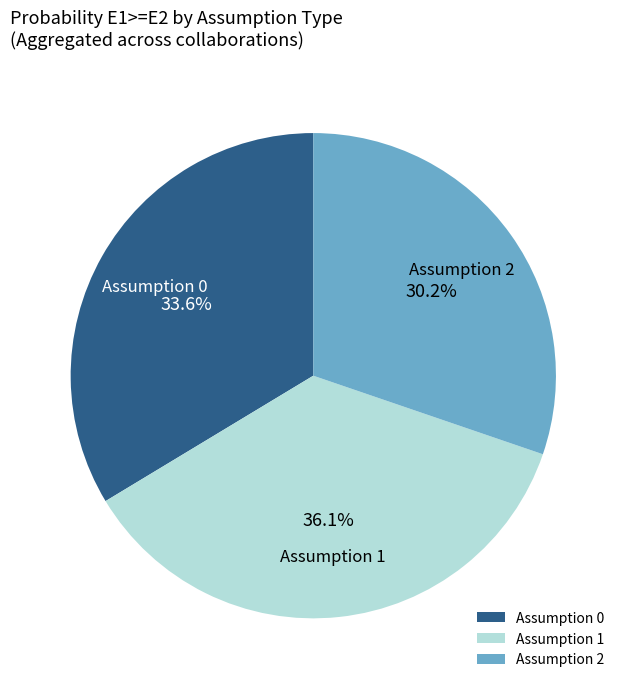

Which has a higher value, Assumption 1 or Assumption 0?

Assumption 1